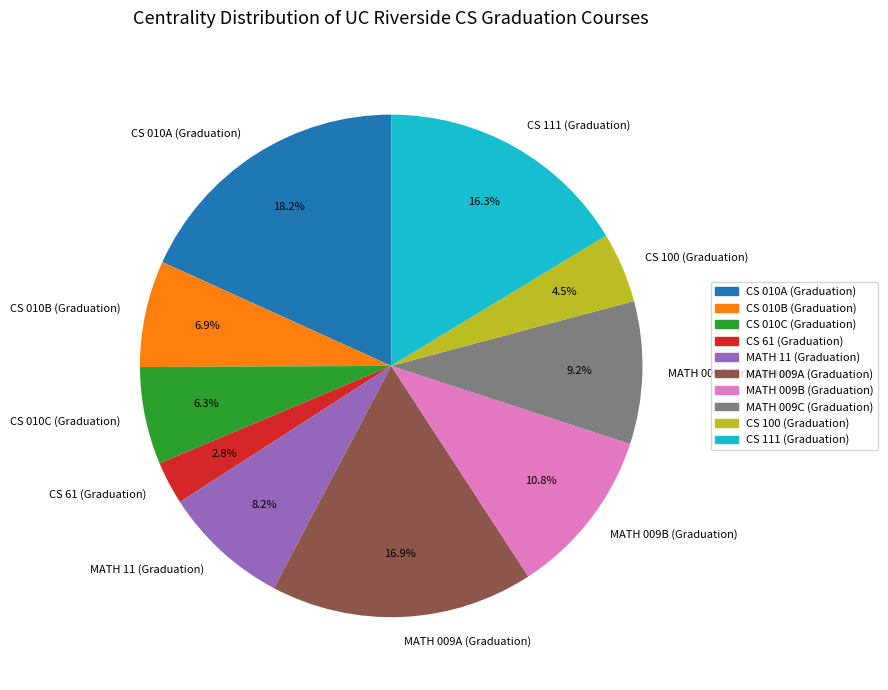

Is there a majority slice in this chart?

No